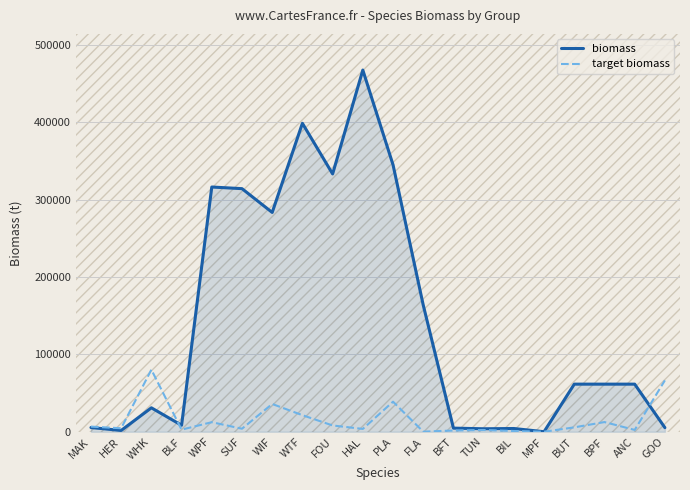

At how many categories does at least one series exceed 174329?

7